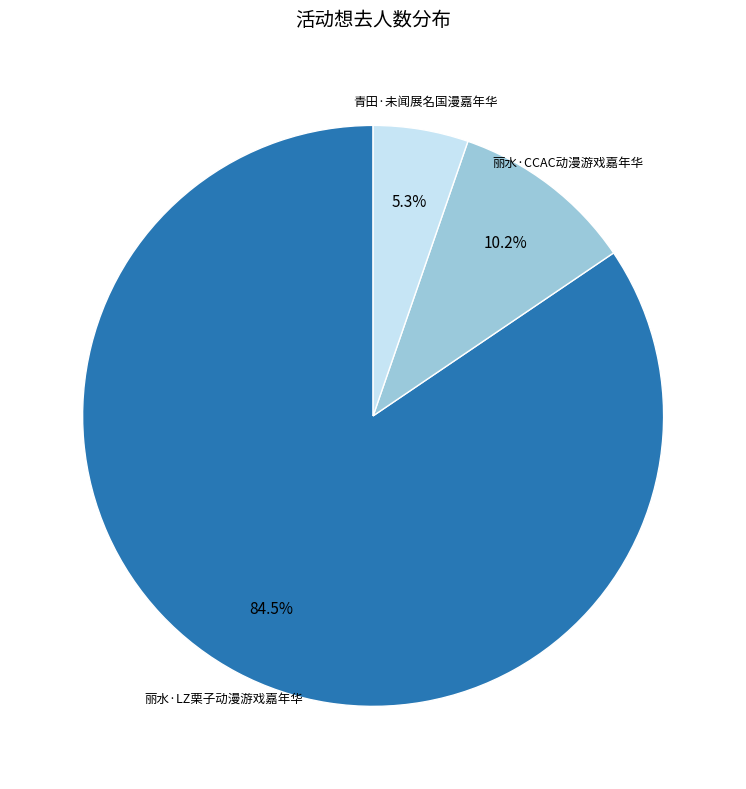

Which has a higher value, 丽水·LZ栗子动漫游戏嘉年华 or 青田·未闻展名国漫嘉年华?

丽水·LZ栗子动漫游戏嘉年华